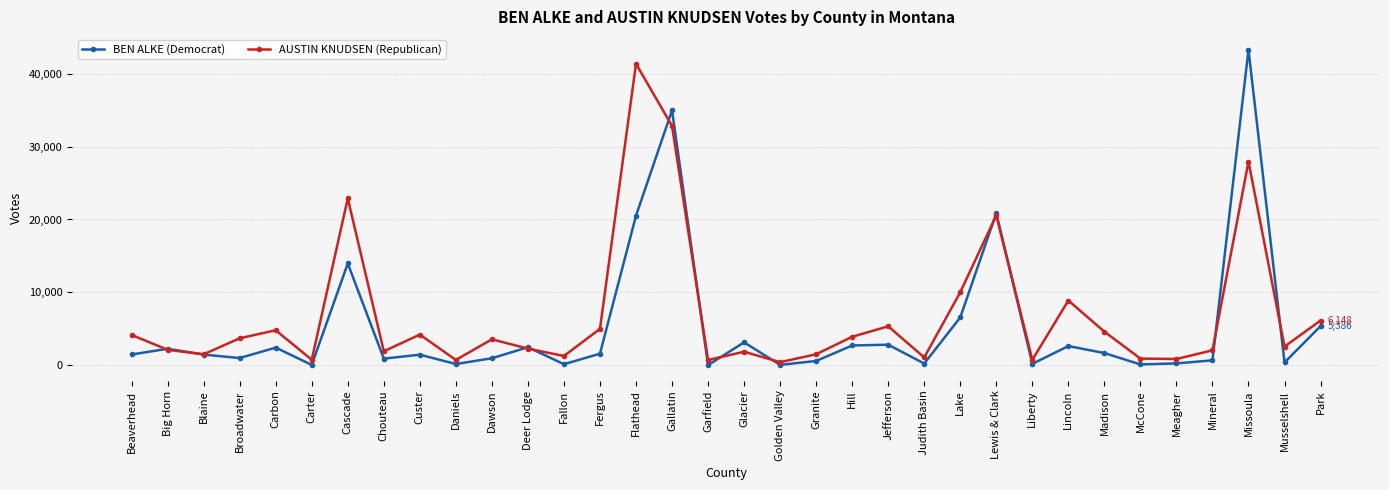

The value of BEN ALKE (Democrat) at Missoula is 43251. True or false?

True